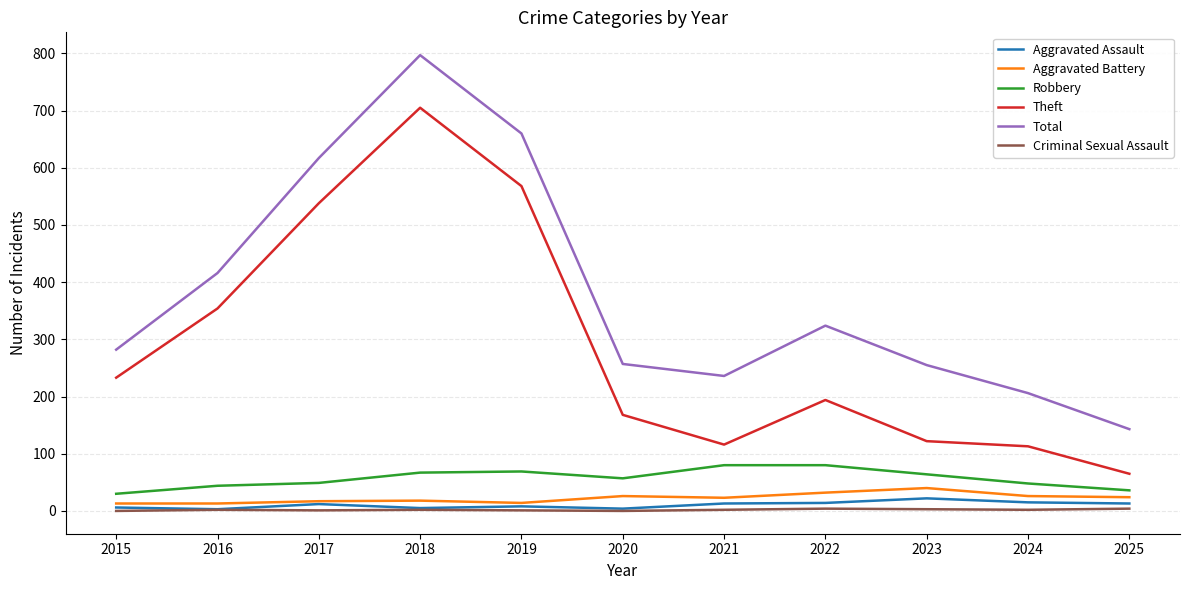

Which series changed the most between 2016 and 2023?

Theft